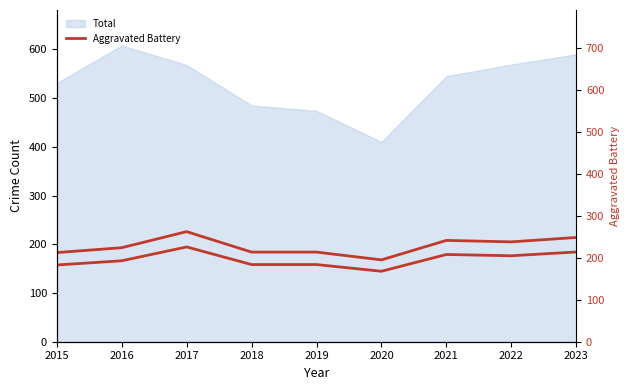

Where is the data nearest to the value 197?

2016